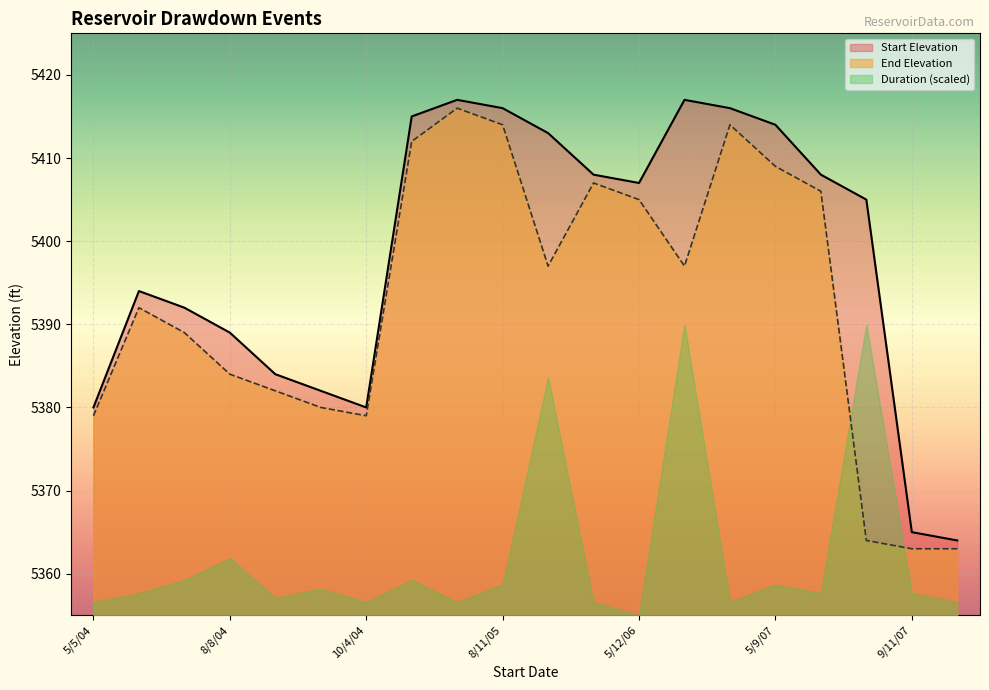

List the series in order of their peak value, lowest first.

Duration (scaled), End Elevation, Start Elevation